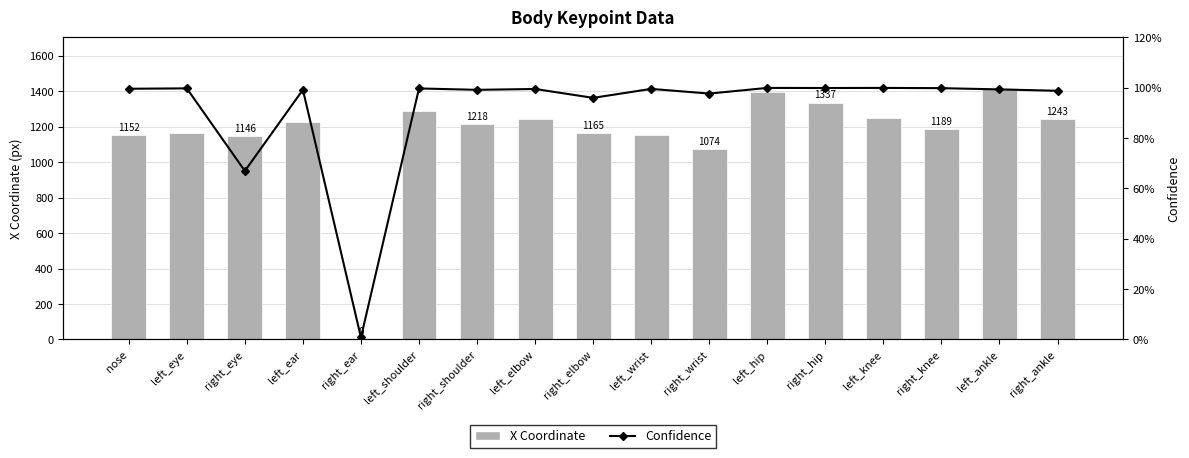

Rank the categories by Confidence value from highest to lowest.

left_knee, left_hip, right_hip, right_knee, left_eye, left_shoulder, nose, left_wrist, left_elbow, left_ankle, left_ear, right_shoulder, right_ankle, right_wrist, right_elbow, right_eye, right_ear